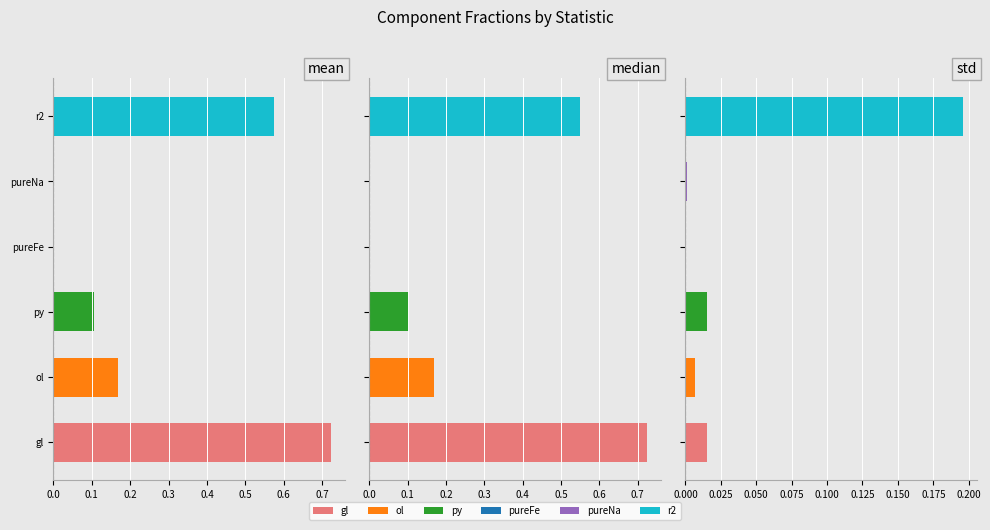

Reading right to left, extract all data points from this chart.

gl: std=0.0	median=0.7	mean=0.7
ol: std=0.0	median=0.2	mean=0.2
py: std=0.0	median=0.1	mean=0.1
pureFe: std=0.0	median=0.0	mean=0.0
pureNa: std=0.0	median=0.0	mean=0.0
r2: std=0.2	median=0.6	mean=0.6